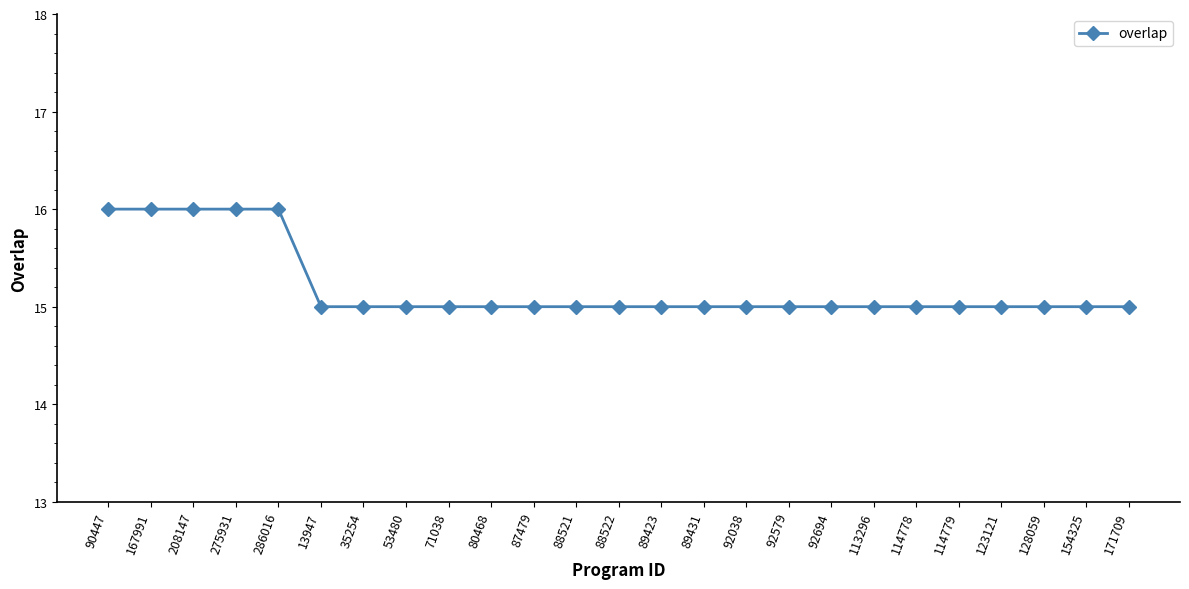

Count the values in the range 15 to 16.

25